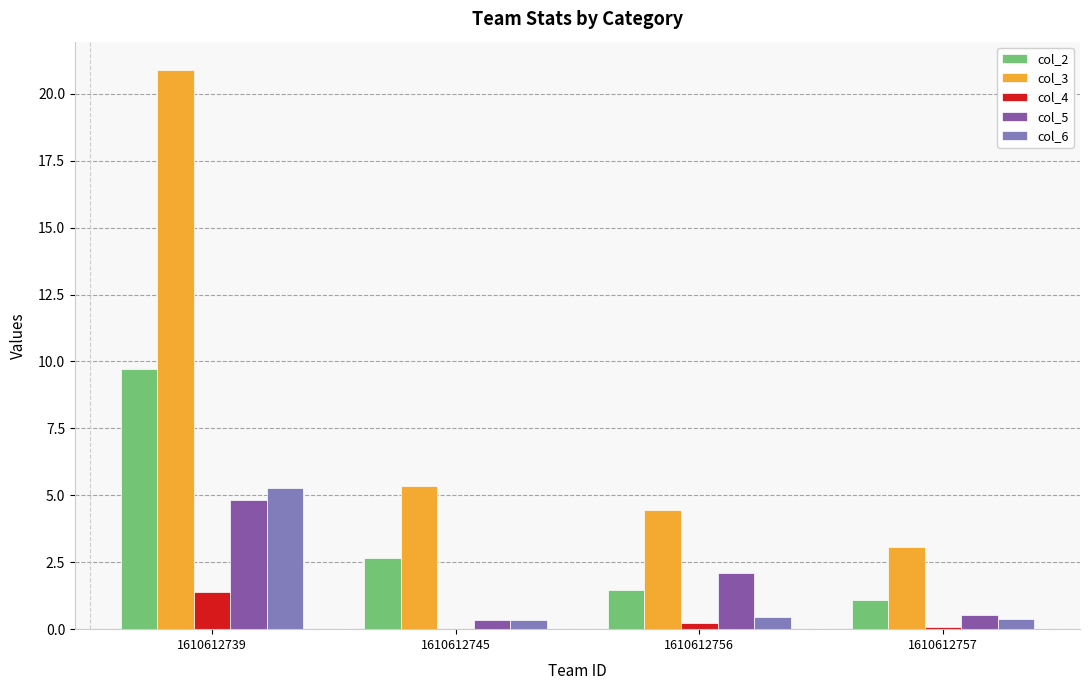

How many data points in col_3 are above 5?

2